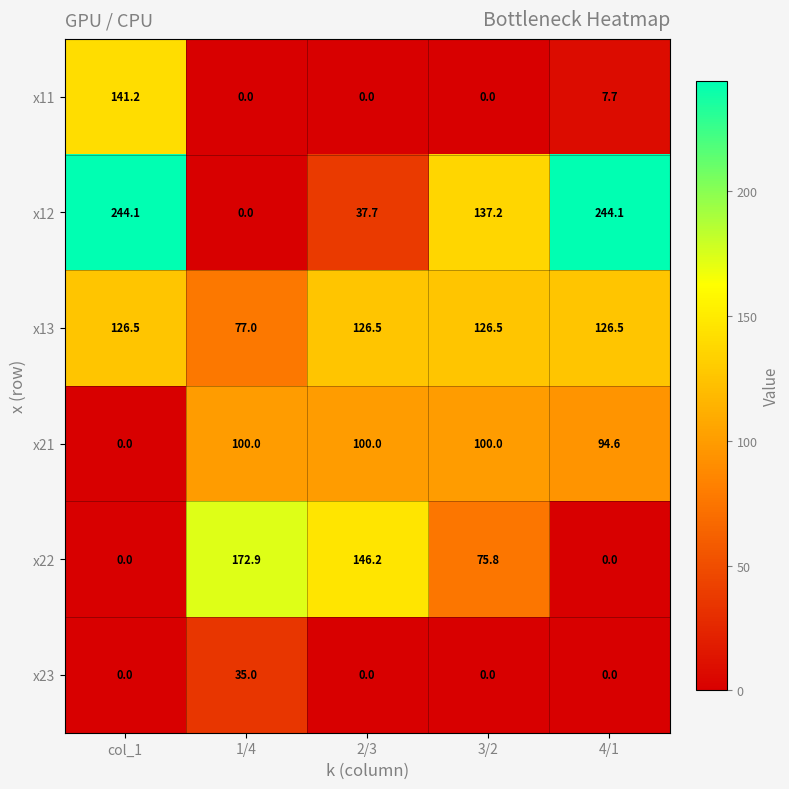

What is the average value of the x11 series?

29.8